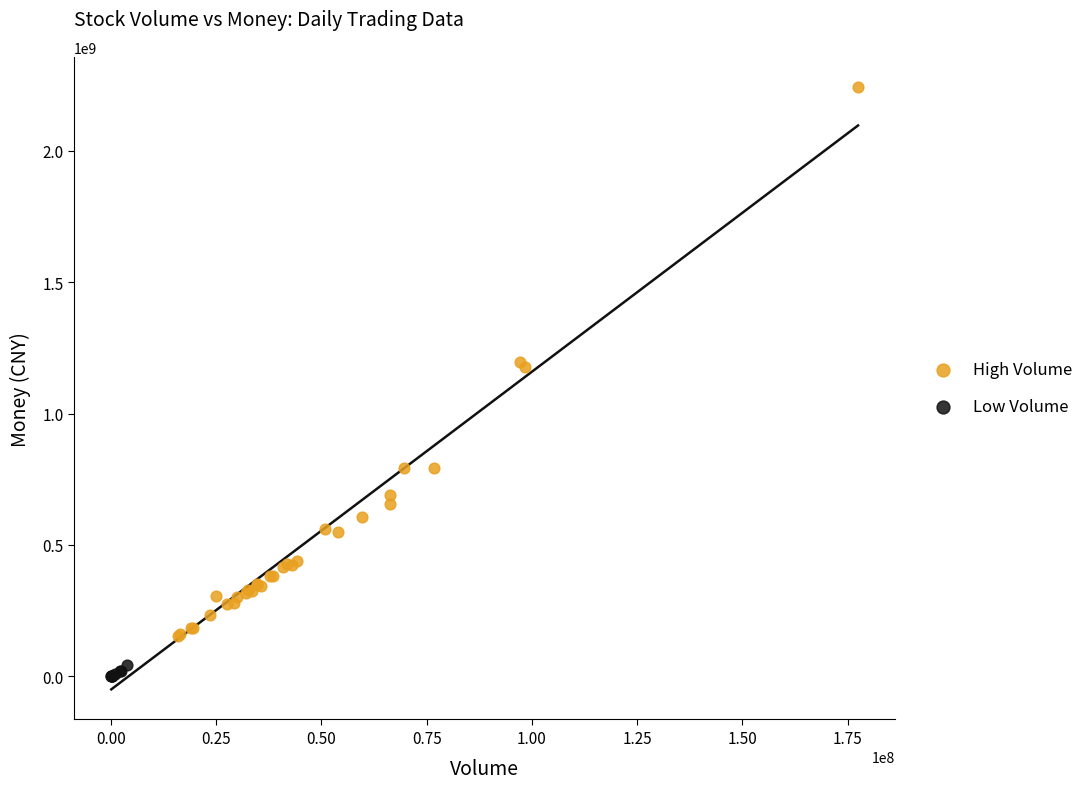

Which series has the widest spread of Y values?

High Volume